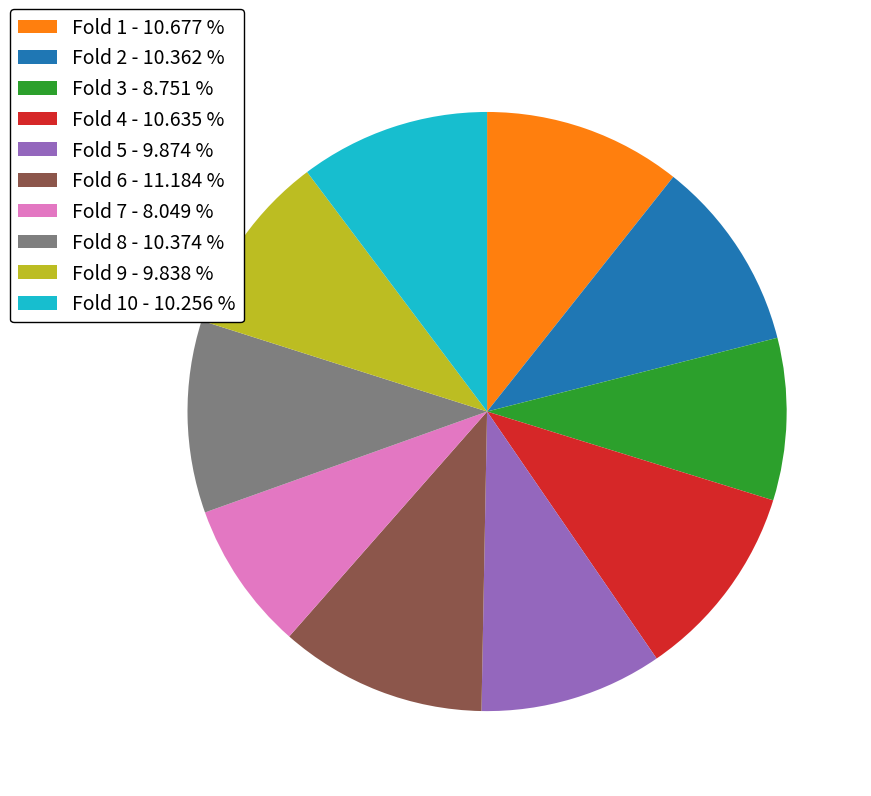

How many segments does this pie chart have?

10